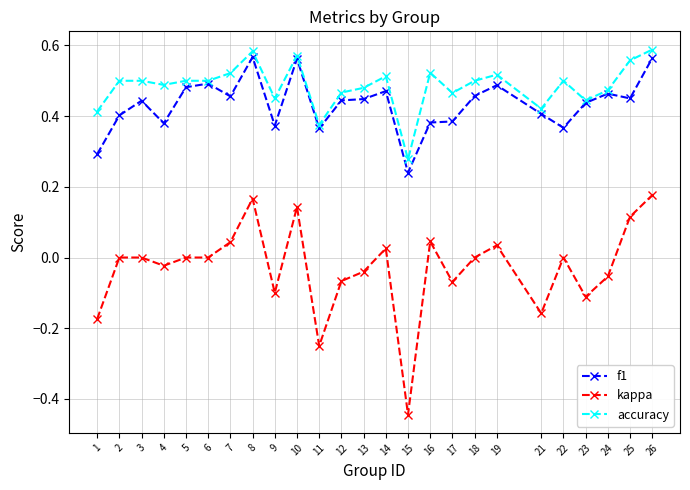

Which series has the widest spread of values?

kappa